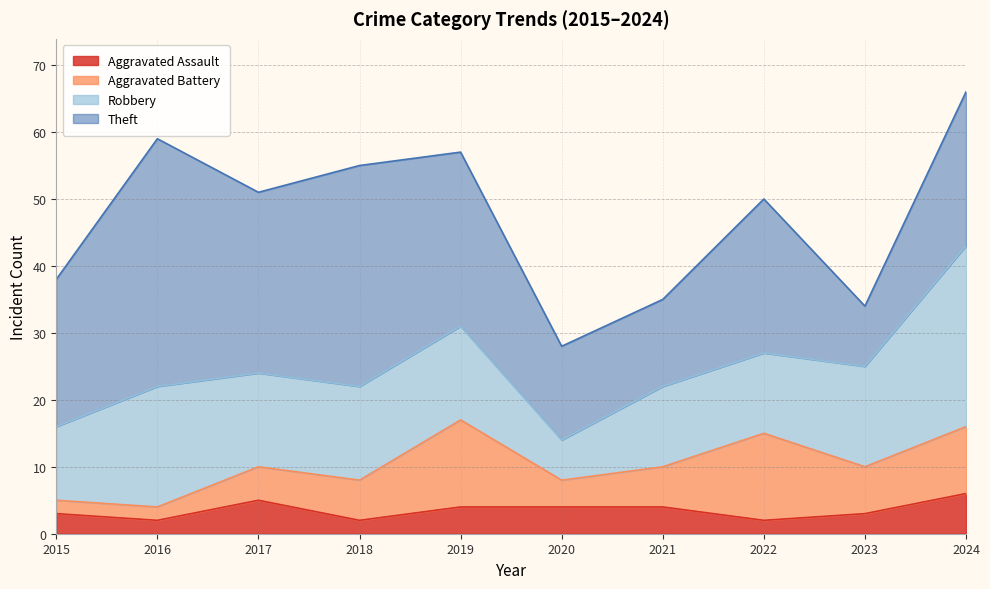

True or false: Aggravated Battery has a value of 10 at 2024.

True